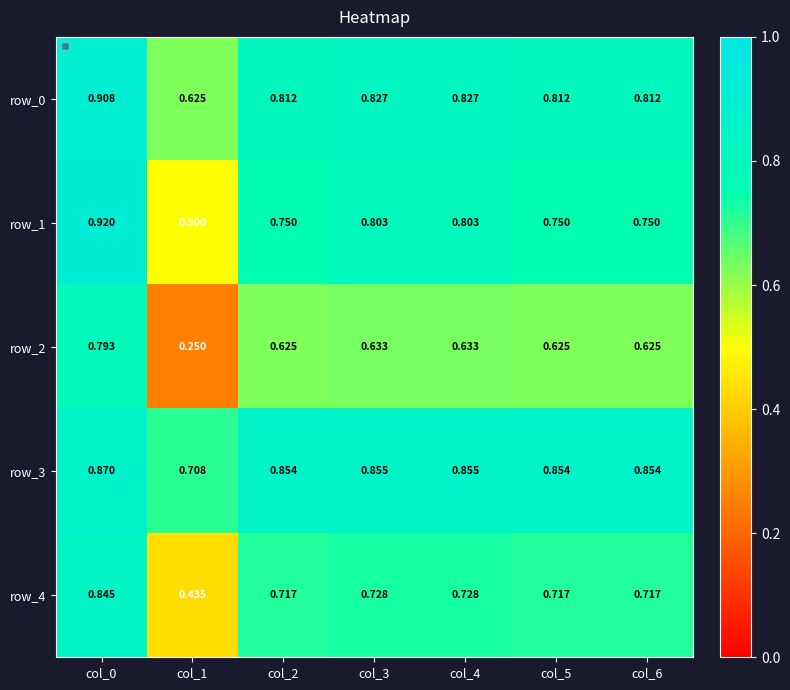

Is the value of row_3 at col_6 greater than the value of row_4 at col_1?

Yes